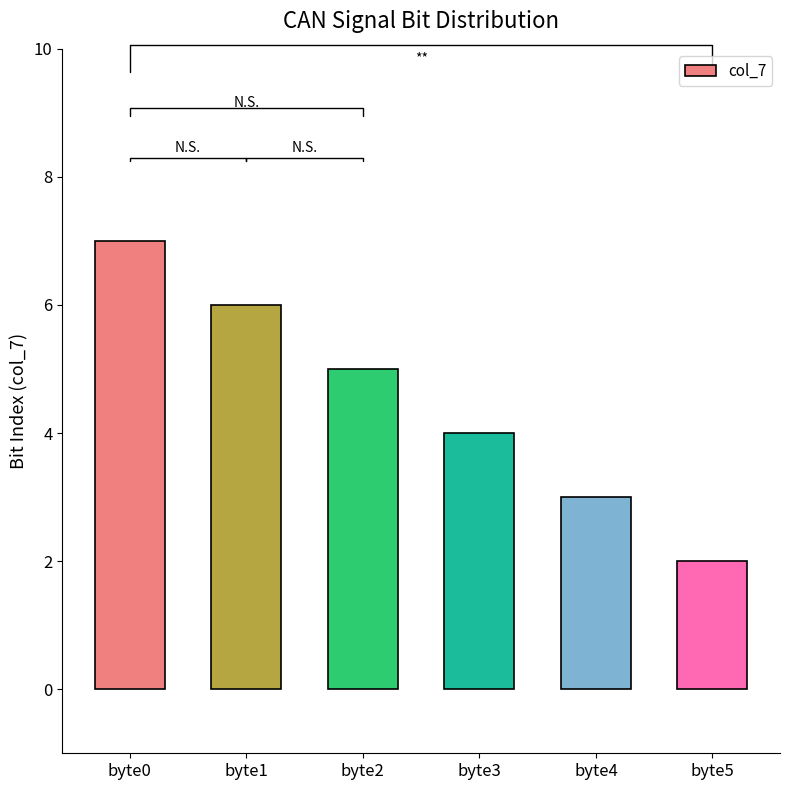

List the labels in order of value, largest first.

byte0, byte1, byte2, byte3, byte4, byte5